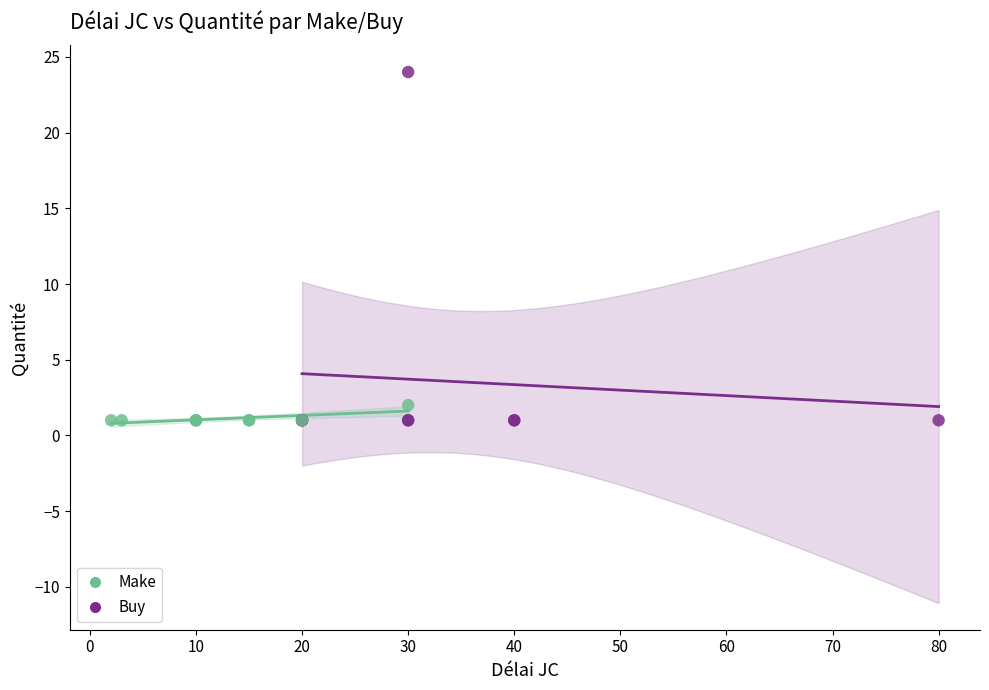

Which series contains the highest Y value?

Buy